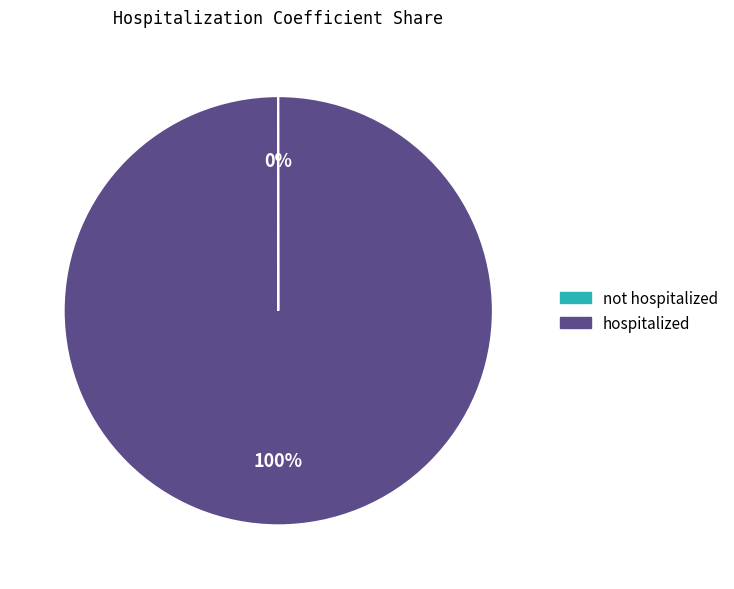

To the nearest percent, what percentage of the pie is hospitalized?

100%